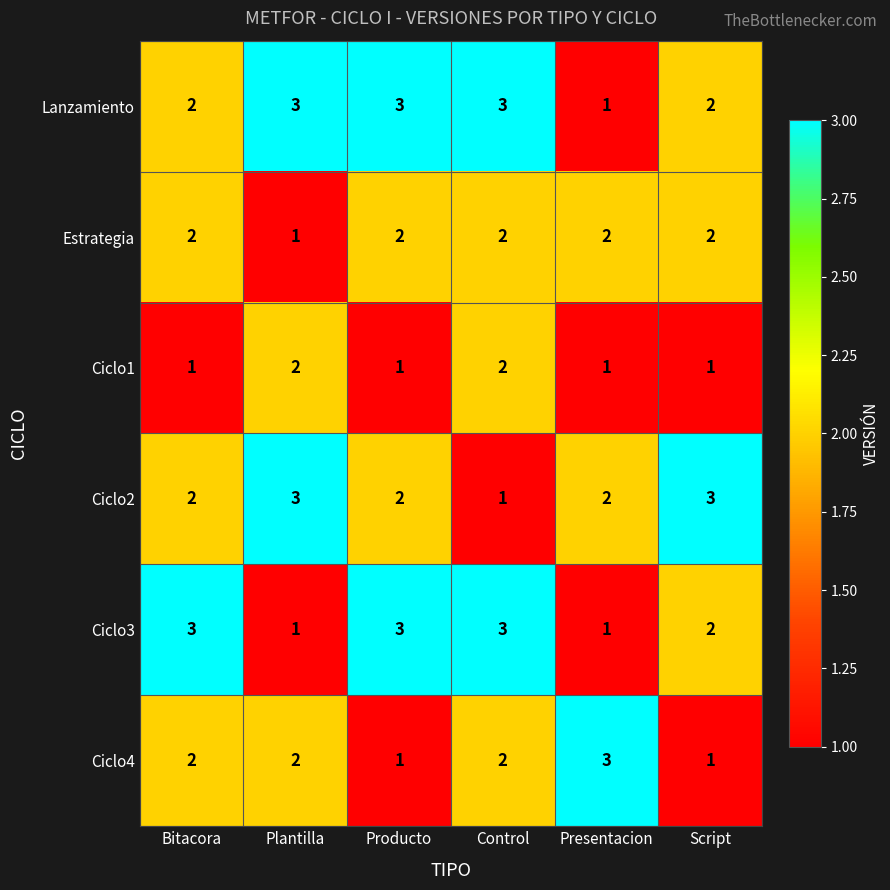

How many data points does each series have?

6